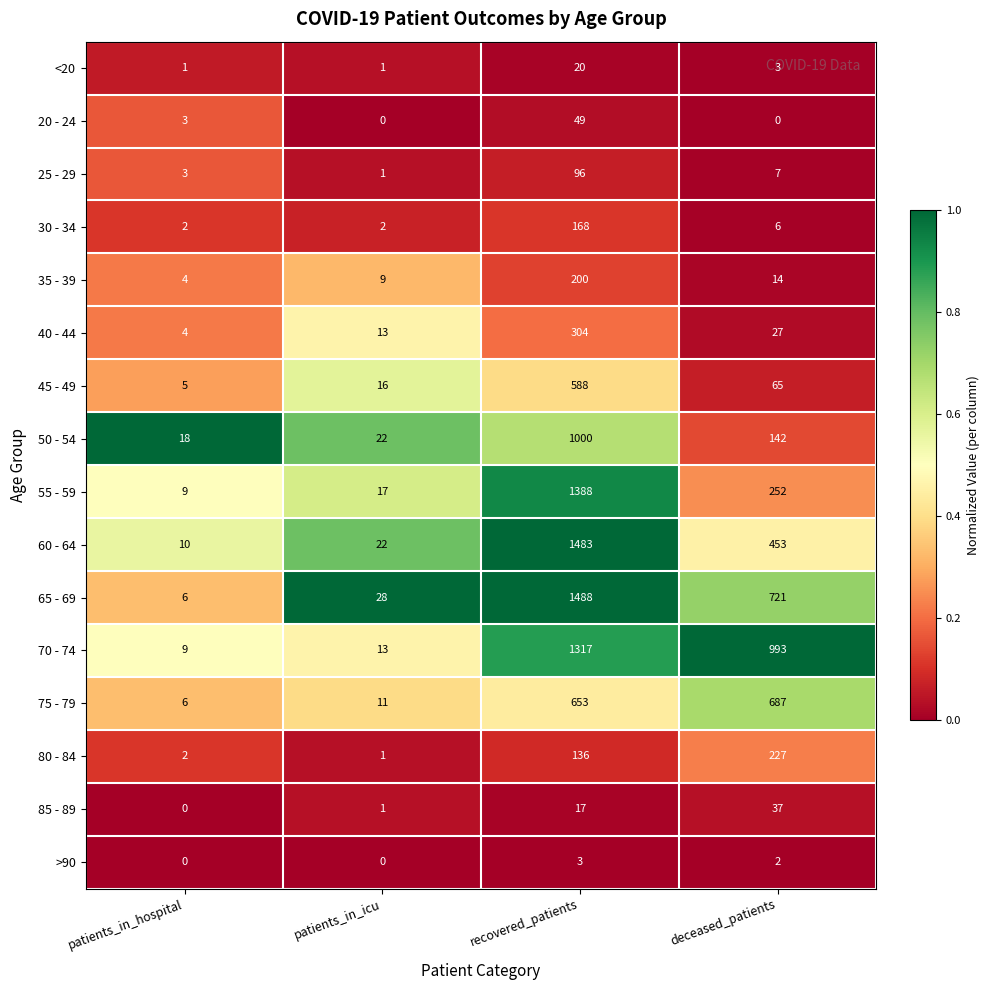

Which series has the largest range (max minus min)?

65 - 69